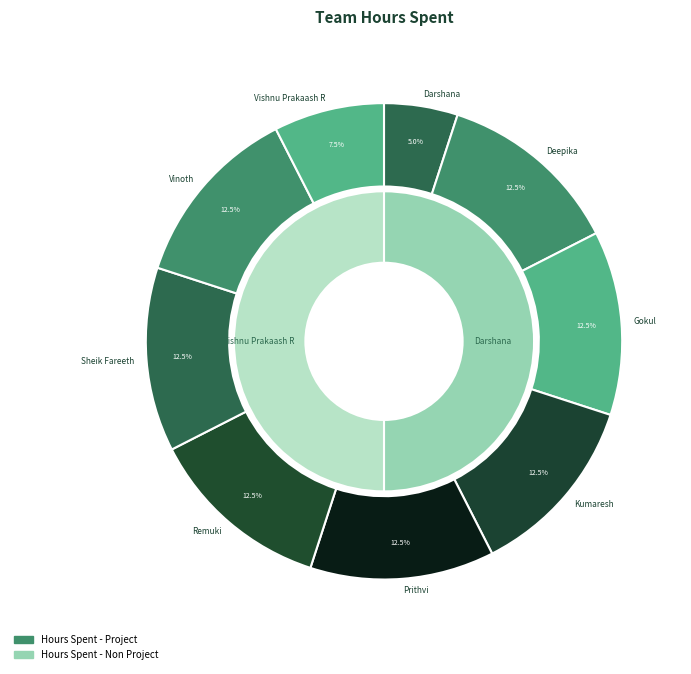

What is the difference between the highest and lowest values at Prithvi?

2.5